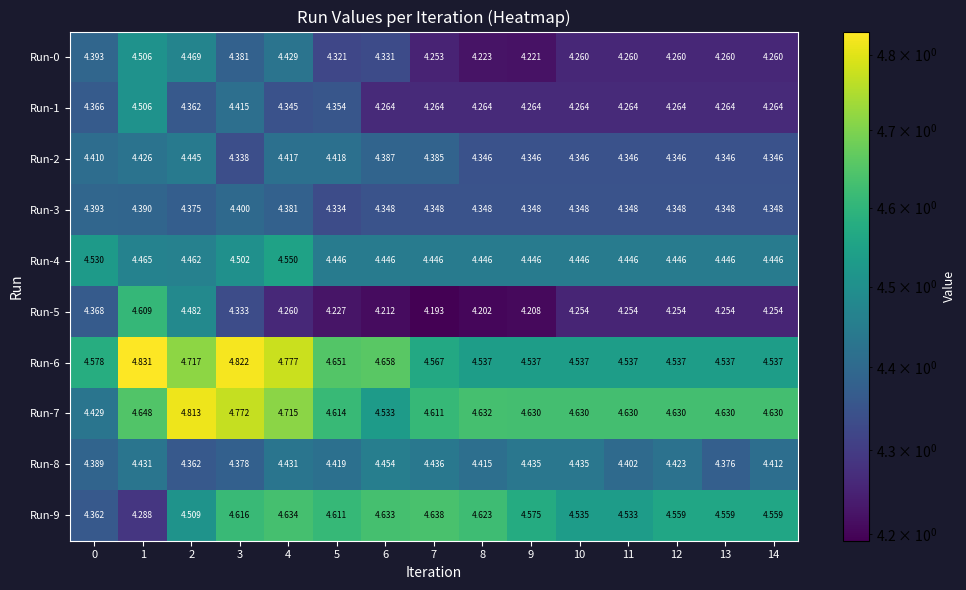

At 8, list the series in order from smallest to largest.

Run-5, Run-0, Run-1, Run-2, Run-3, Run-8, Run-4, Run-6, Run-9, Run-7